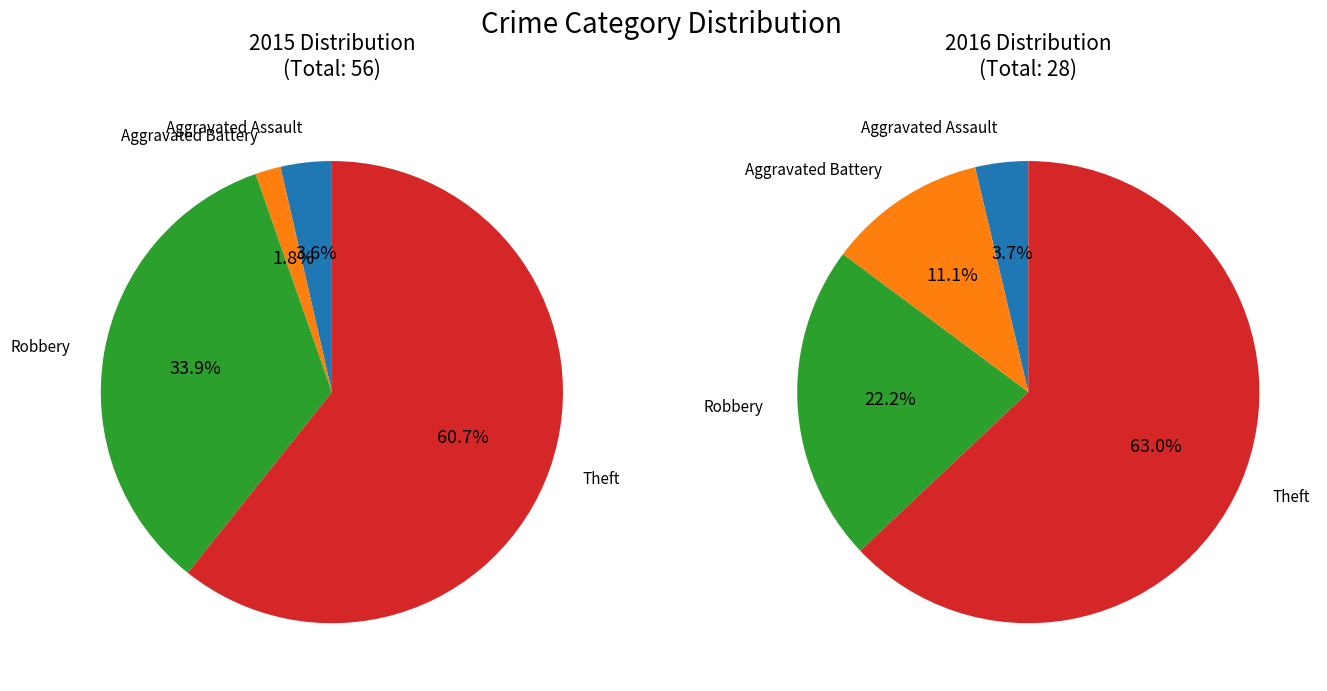

To the nearest percent, what is the average slice percentage?

25%